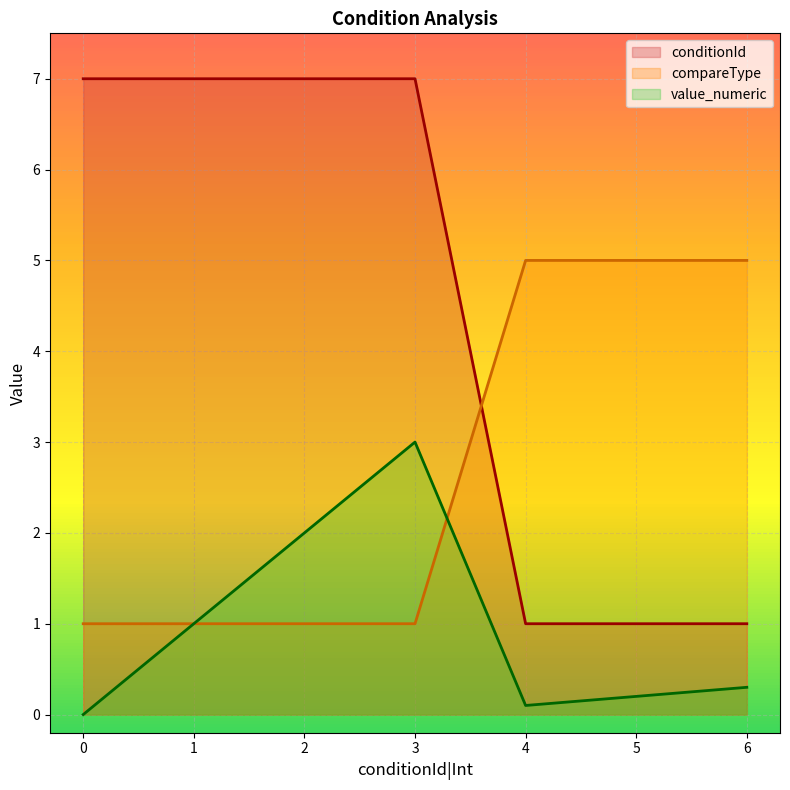

Between 1 and 2, which series saw the biggest shift?

value_numeric